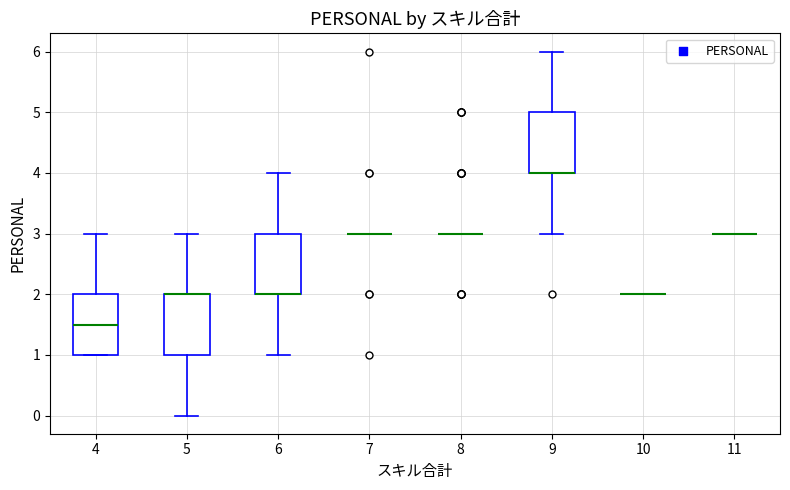

Reading left to right, read every box against the y-axis: the position of its median line, the range the box covers, and the ends of its whiskers. The values are not printed on the chart, so give them approximately, as read against the axis.

4: median 1.5, box 1.0 to 2.0, whiskers 1.0 to 3.0
5: median 2.0 (drawn on the box's upper edge), box 1.0 to 2.0, whiskers 0.0 to 3.0
6: median 2.0 (drawn on the box's lower edge), box 2.0 to 3.0, whiskers 1.0 to 4.0
7: box collapsed to a line at 3.0, whiskers 3.0 to 3.0
8: box collapsed to a line at 3.0, whiskers 3.0 to 3.0
9: median 4.0 (drawn on the box's lower edge), box 4.0 to 5.0, whiskers 3.0 to 6.0
10: box collapsed to a line at 2.0, whiskers 2.0 to 2.0
11: box collapsed to a line at 3.0, whiskers 3.0 to 3.0